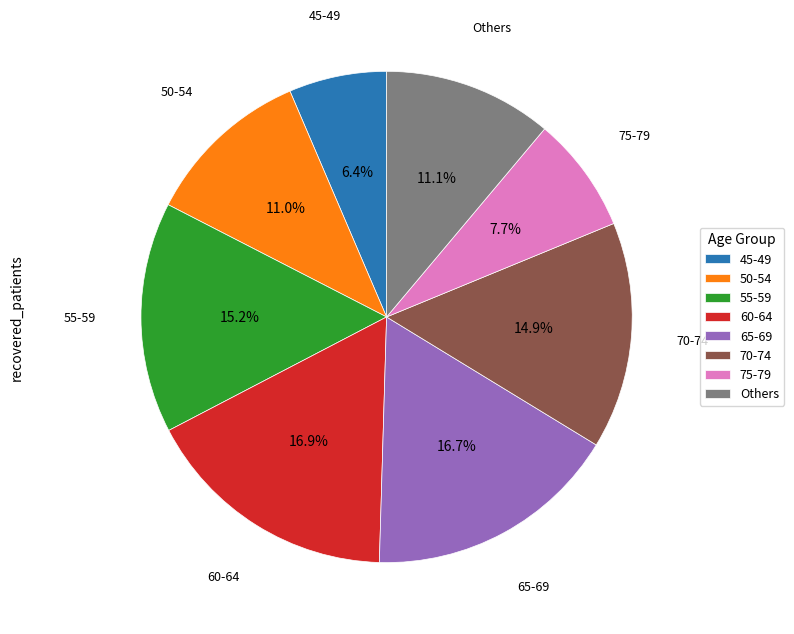

Is 70-74 the majority of the pie?

No